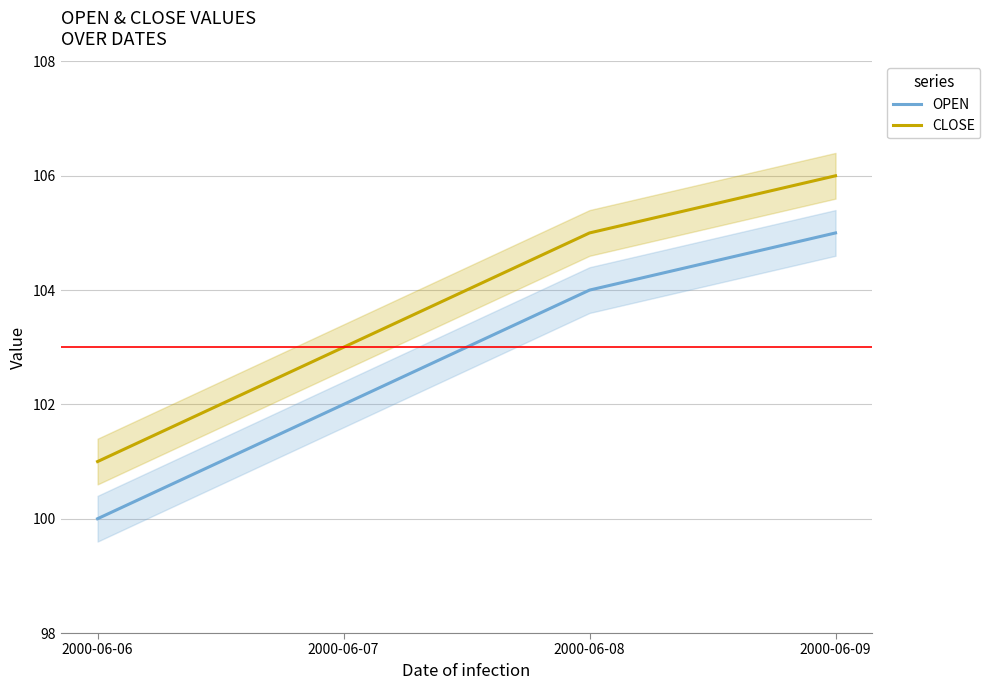

At which label does CLOSE first exceed 105?

2000-06-09